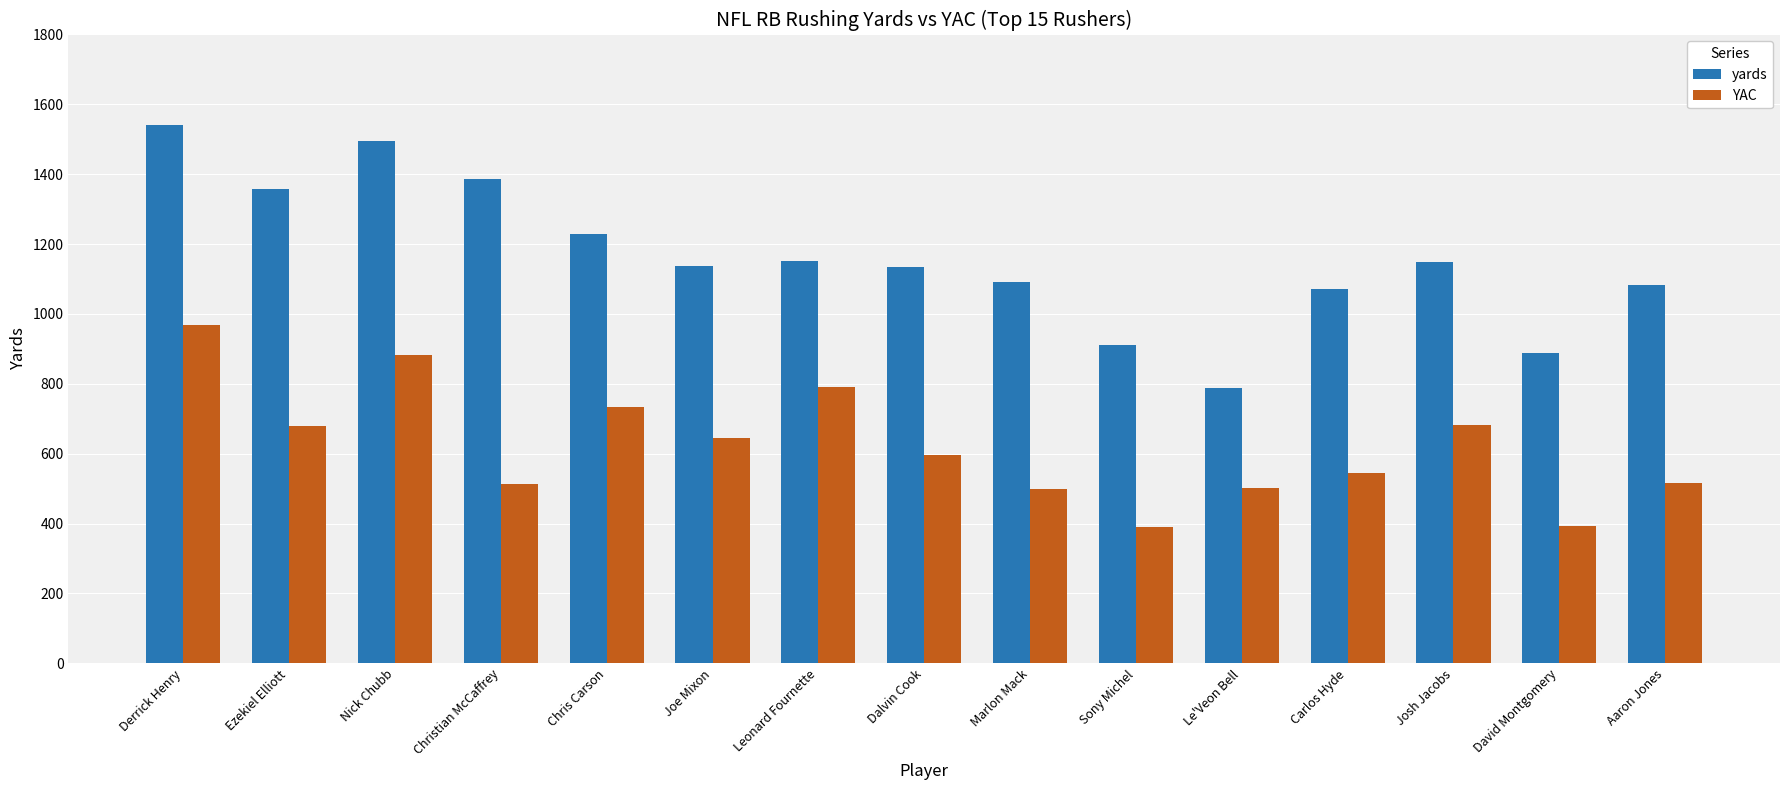

How many bars are there in total?

30